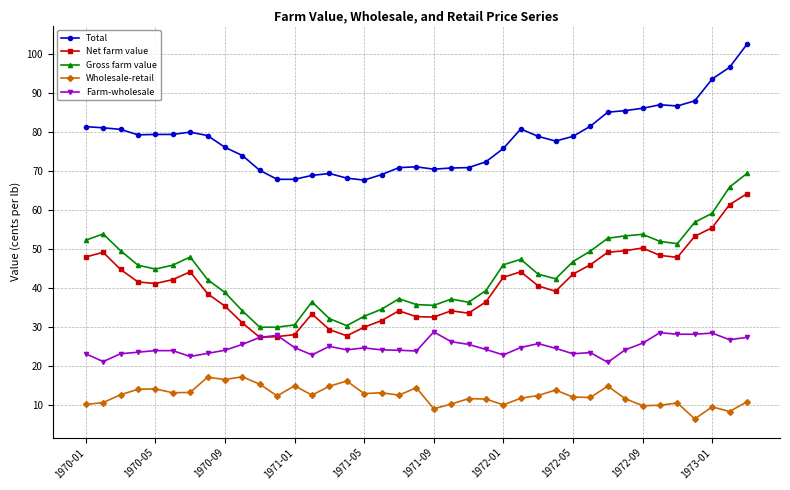

Which series has the largest total across all categories?

Total